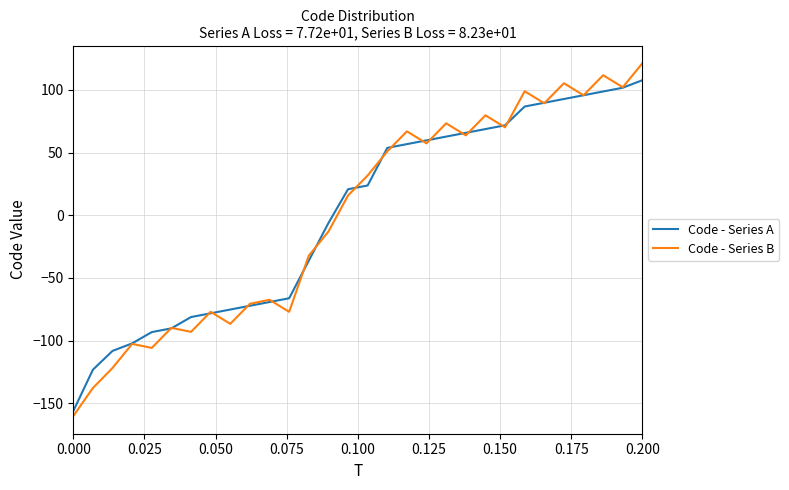

What is the highest value of the Code - Series A series?

107.8